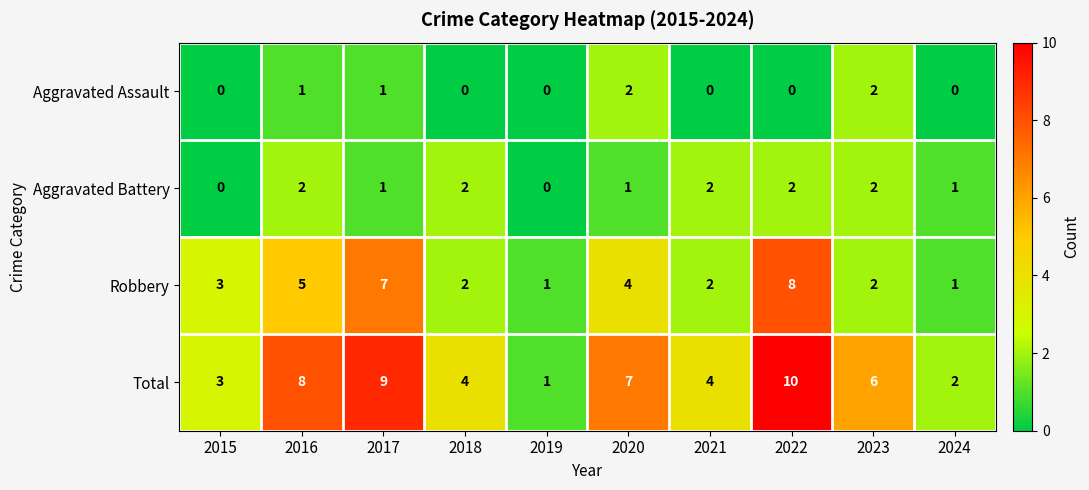

What is the difference between the second highest and second lowest values in the Robbery series?

6